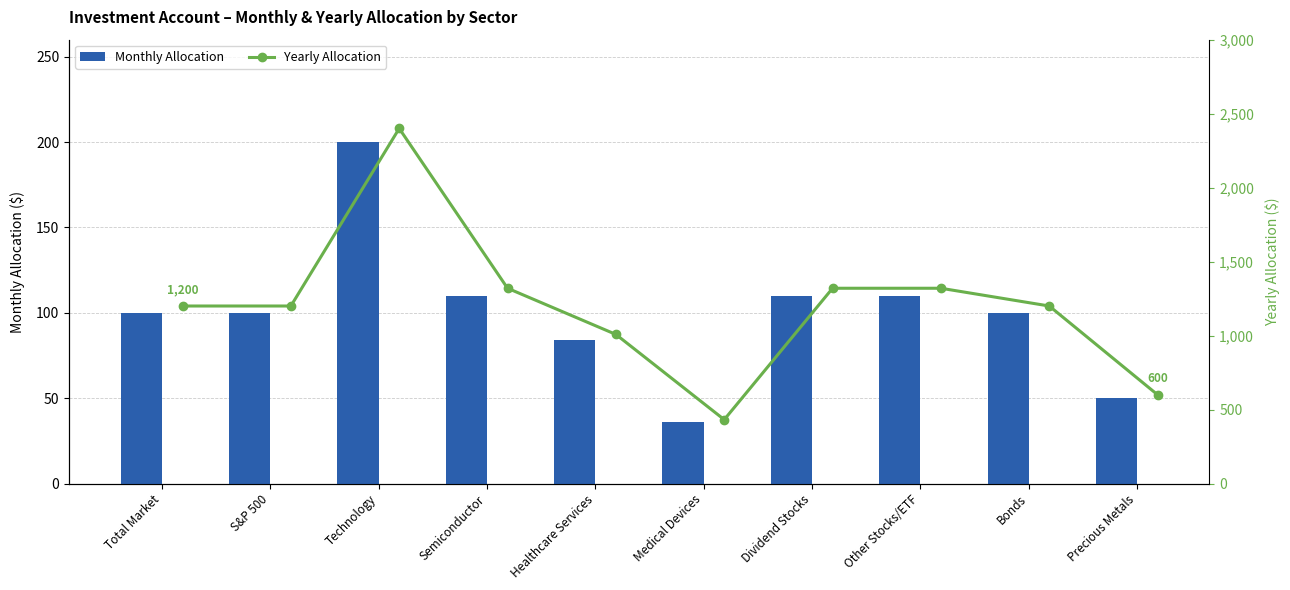

What is the average value of the Monthly Allocation series?

100